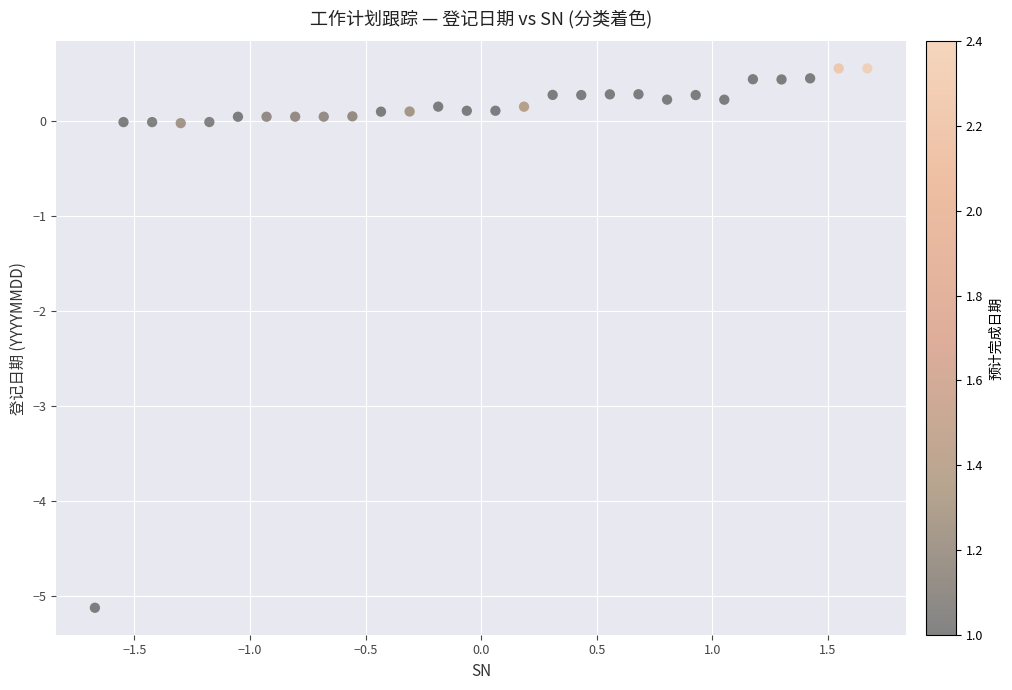

What is the range of X values (max minus min)?

3.3